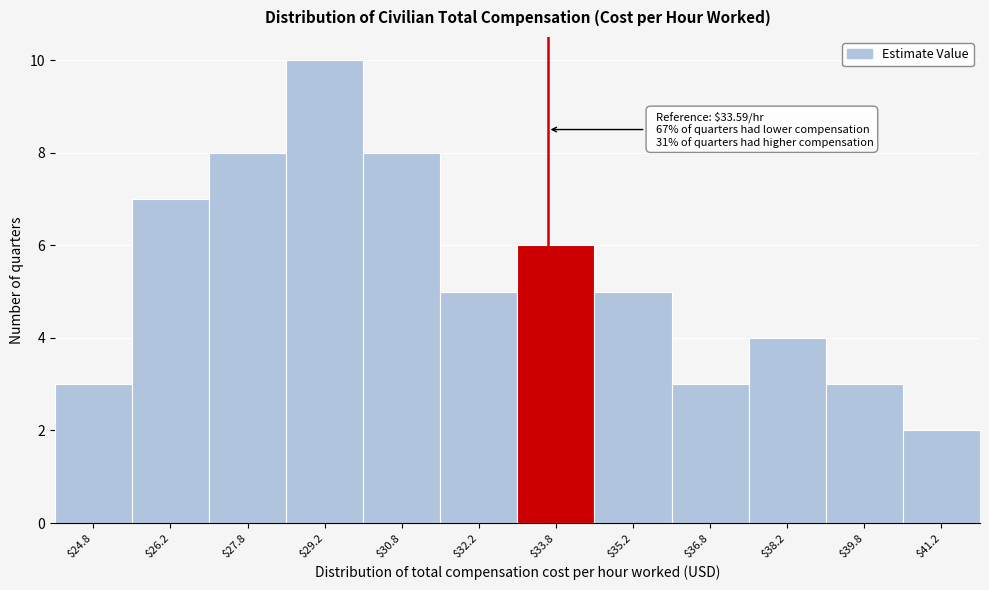

Over which range of the x-axis is the bar tallest?

28.5 to 30.0